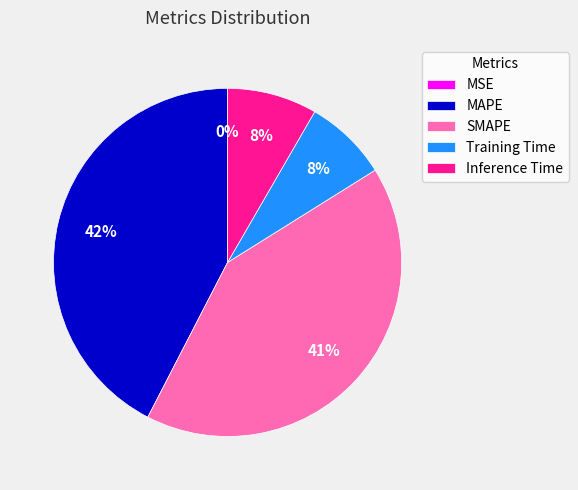

Which slice is the largest?

MAPE